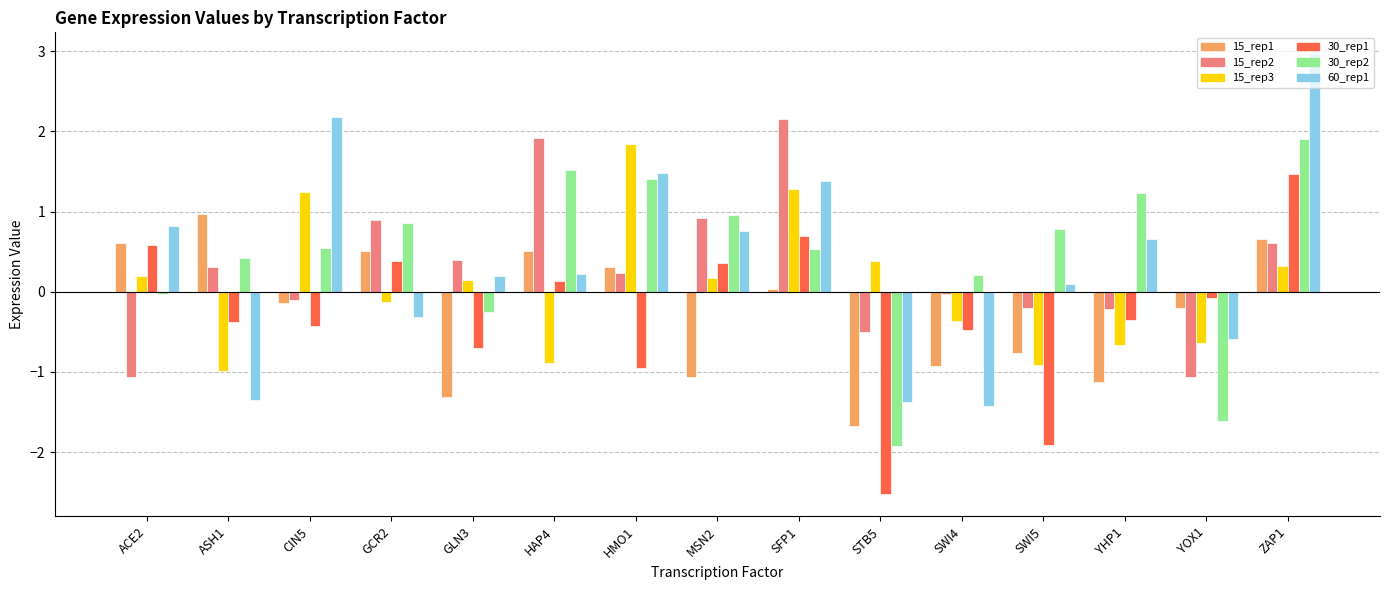

What is the difference between the maximum and minimum values in the 15_rep2 series?

3.2